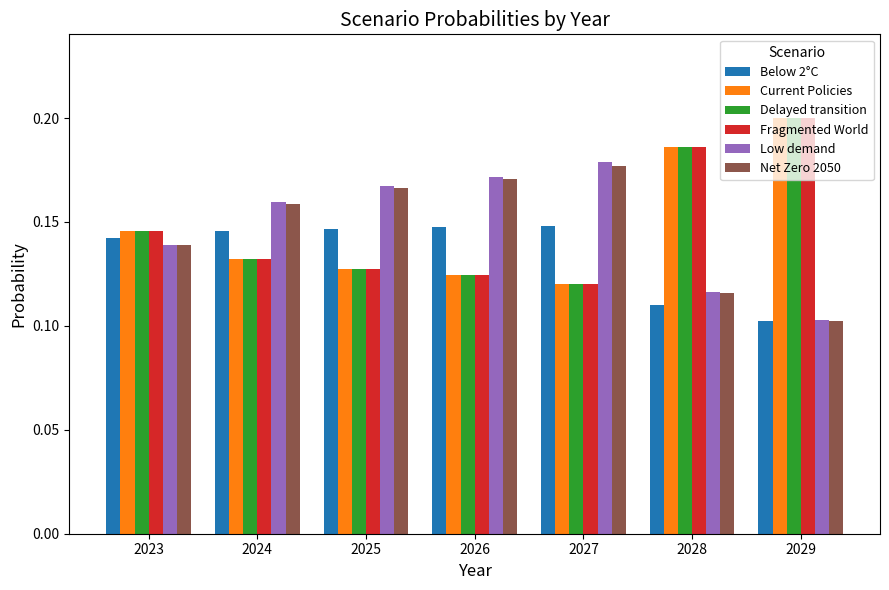

Where is Low demand nearest to the value 0?

2029